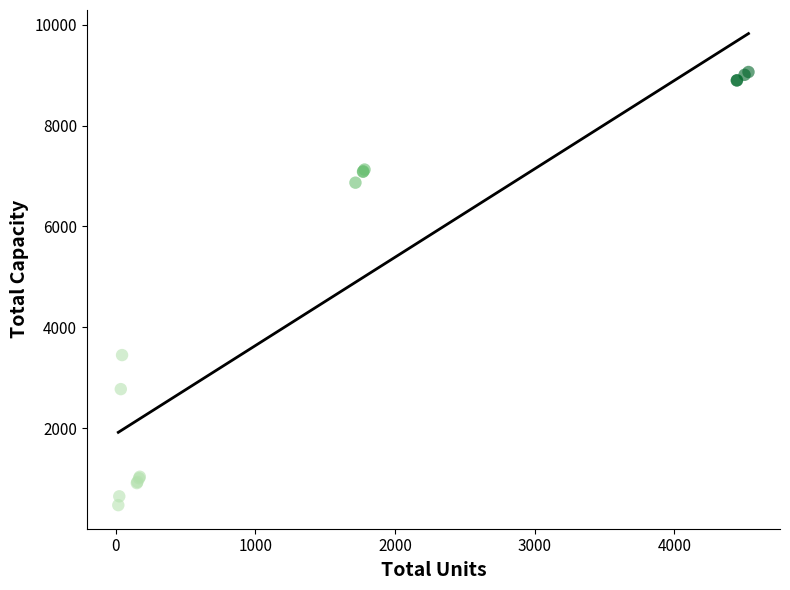

What Y value in the scatter plot is closest to 4768?

3450